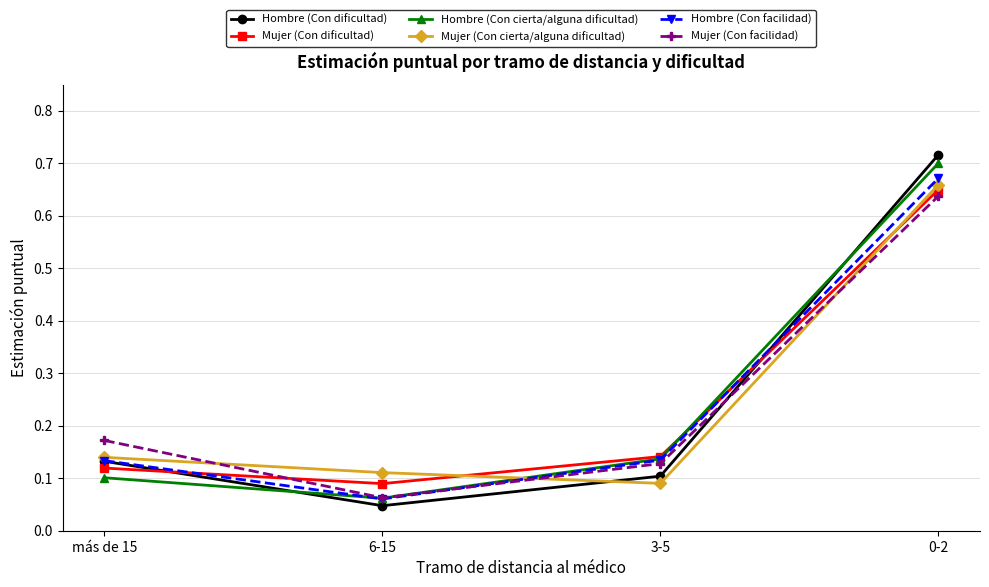

The Mujer (Con facilidad) series shows 0.1 at 3-5. True or false?

True